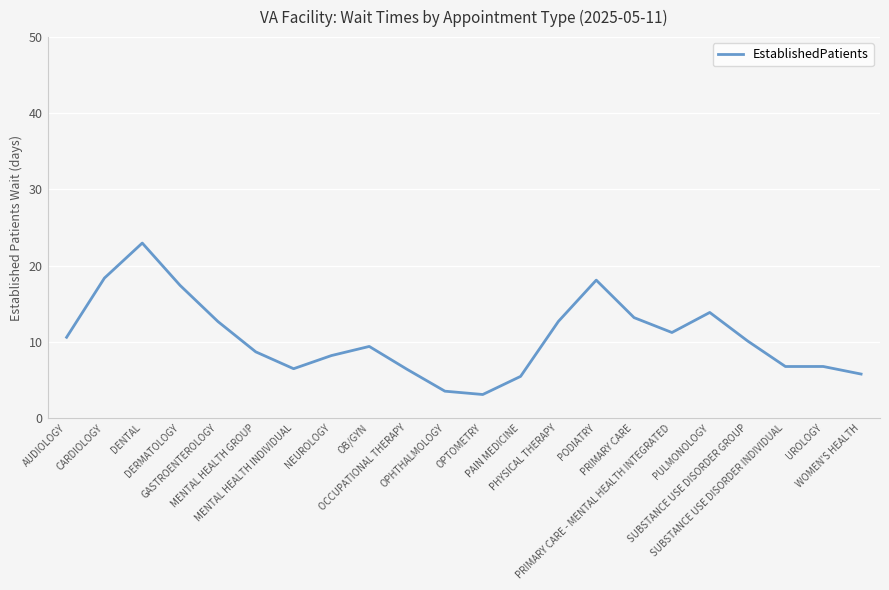

What is the maximum value shown in the chart?

23.0